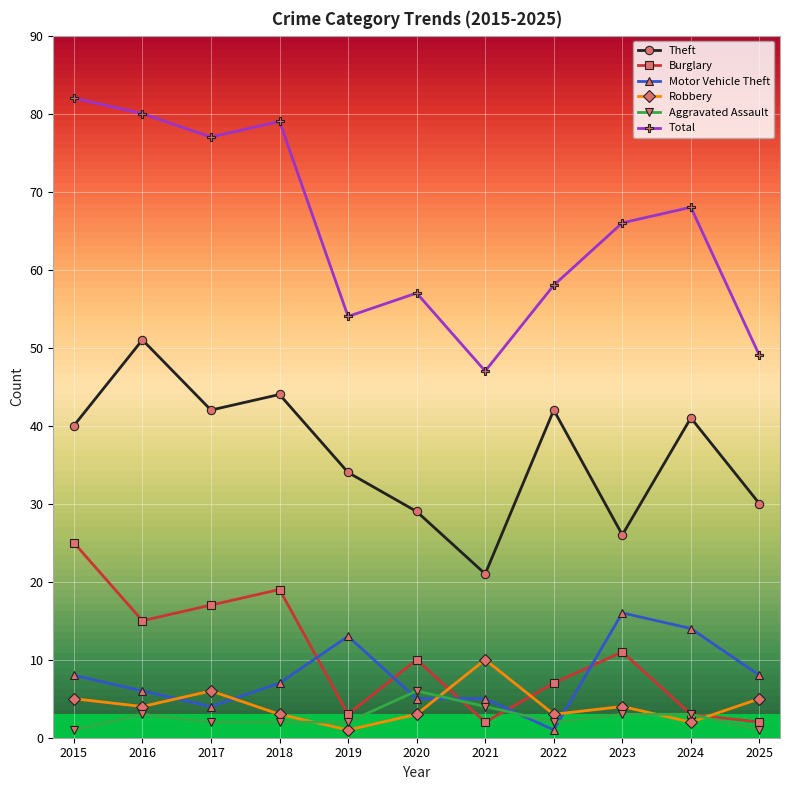

How many lines are shown in the chart?

6